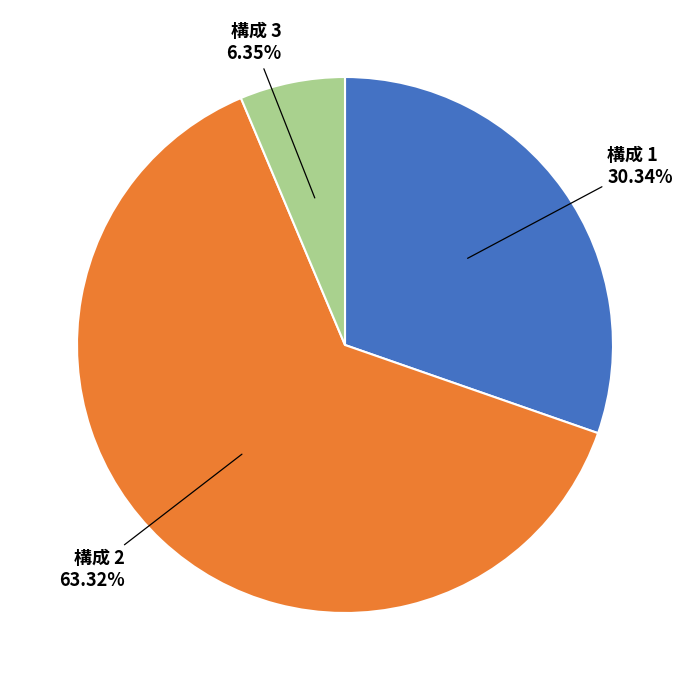

Is there any slice that represents more than half of the pie?

Yes